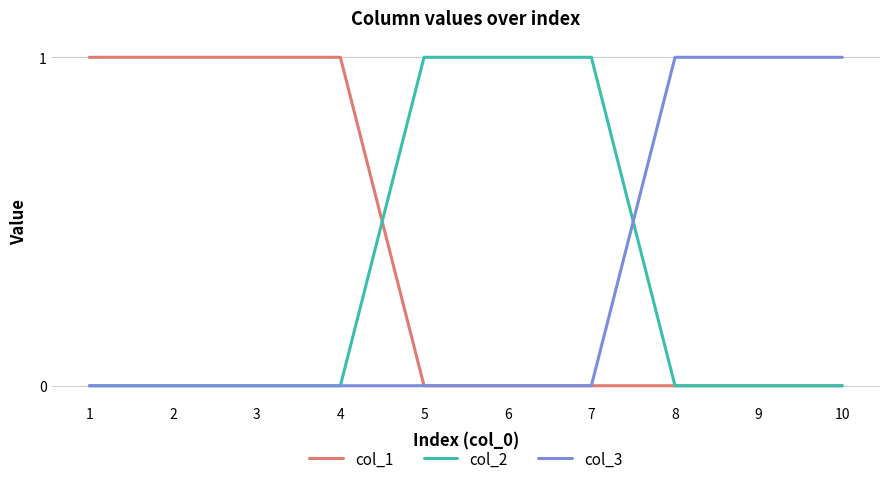

Is this an area chart (filled region under the line)?

No